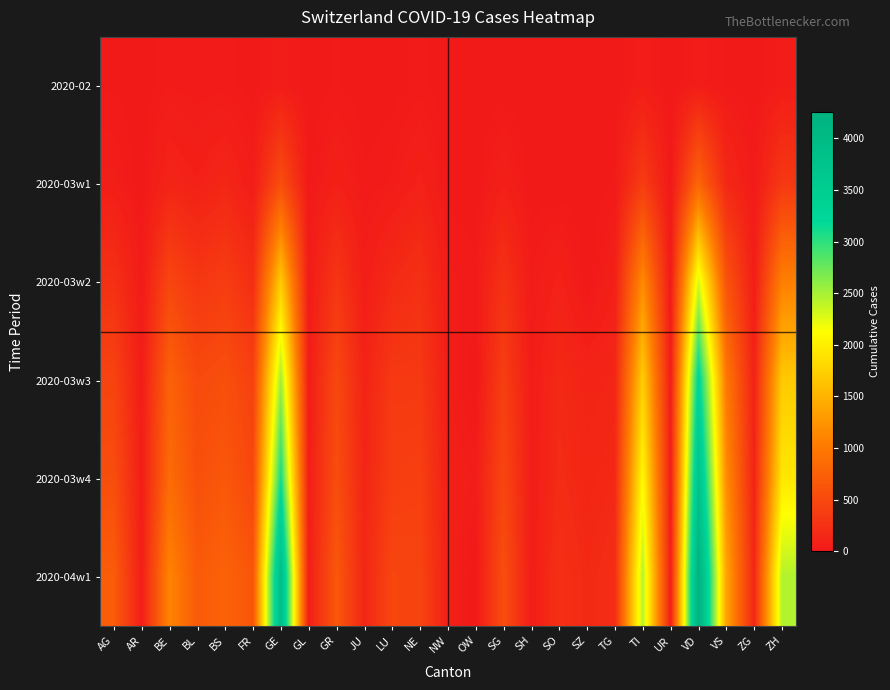

Reading left to right, extract all data points from this chart.

2020-02: AG=14	AR=1	BE=34	BL=20	BS=24	FR=7	GE=44	GL=1	GR=18	JU=4	LU=8	NE=24	NW=0	OW=0	SG=5	SH=1	SO=0	SZ=0	TG=1	TI=49	UR=0	VD=40	VS=14	ZG=3	ZH=40
2020-03w1: AG=56	AR=1	BE=123	BL=85	BS=143	FR=45	GE=549	GL=10	GR=84	JU=19	LU=37	NE=93	NW=10	OW=0	SG=77	SH=2	SO=0	SZ=0	TG=20	TI=368	UR=0	VD=797	VS=162	ZG=20	ZH=326
2020-03w2: AG=245	AR=30	BE=470	BL=312	BS=374	FR=224	GE=1703	GL=31	GR=300	JU=57	LU=182	NE=247	NW=39	OW=24	SG=261	SH=32	SO=95	SZ=0	TG=84	TI=1162	UR=22	VD=2283	VS=614	ZG=53	ZH=1067
2020-03w3: AG=444	AR=45	BE=767	BL=514	BS=569	FR=419	GE=2527	GL=47	GR=495	JU=115	LU=337	NE=337	NW=55	OW=0	SG=394	SH=40	SO=173	SZ=122	TG=138	TI=1727	UR=48	VD=3310	VS=998	ZG=101	ZH=1690
2020-03w4: AG=554	AR=58	BE=856	BL=578	BS=653	FR=489	GE=3109	GL=53	GR=547	JU=132	LU=383	NE=402	NW=70	OW=47	SG=469	SH=44	SO=196	SZ=140	TG=167	TI=2091	UR=57	VD=3766	VS=1185	ZG=114	ZH=1936
2020-04w1: AG=702	AR=66	BE=1106	BL=682	BS=767	FR=636	GE=3928	GL=61	GR=657	JU=149	LU=470	NE=452	NW=80	OW=0	SG=554	SH=47	SO=250	SZ=168	TG=213	TI=2442	UR=66	VD=4259	VS=1384	ZG=146	ZH=2450